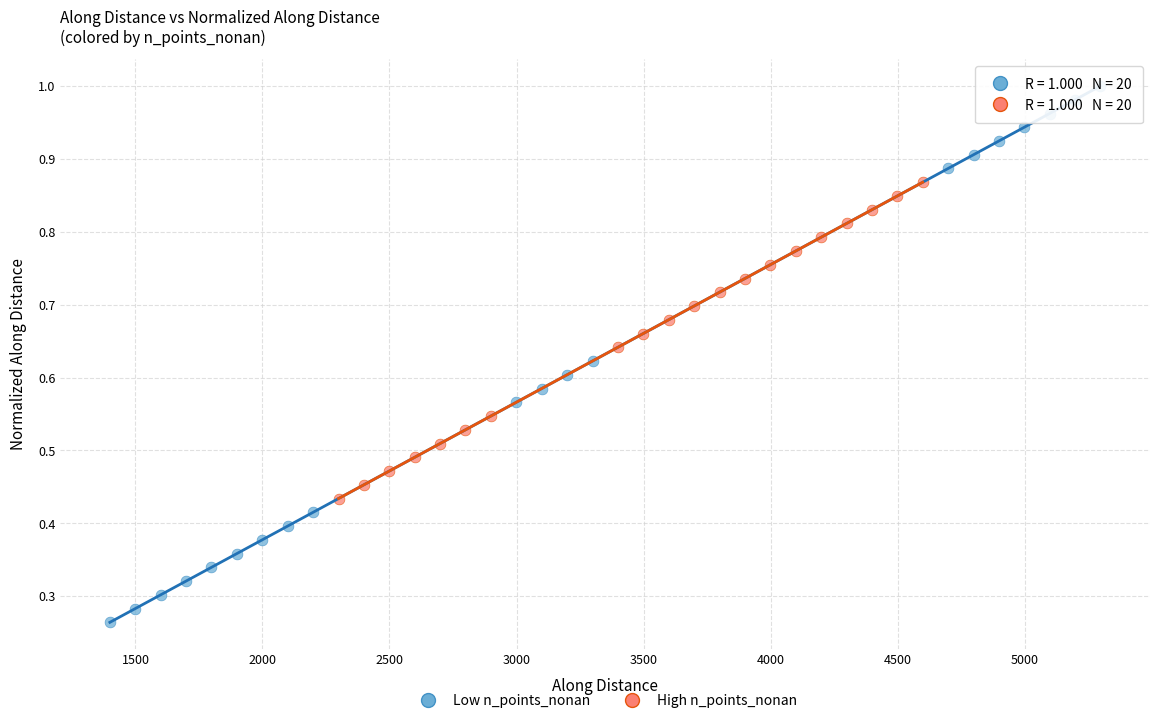

Which series reaches the minimum Y coordinate?

Low n_points_nonan